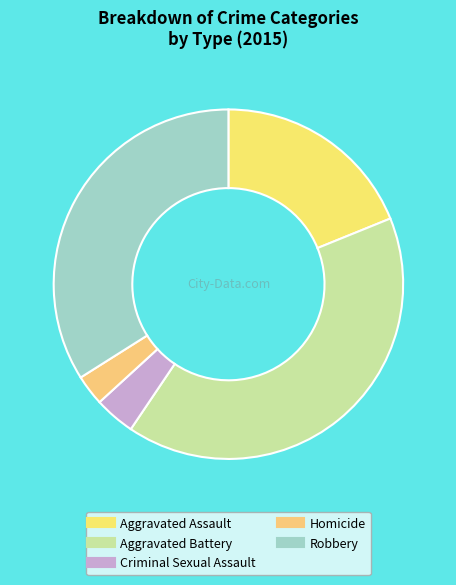

How many slices are in this pie chart?

5